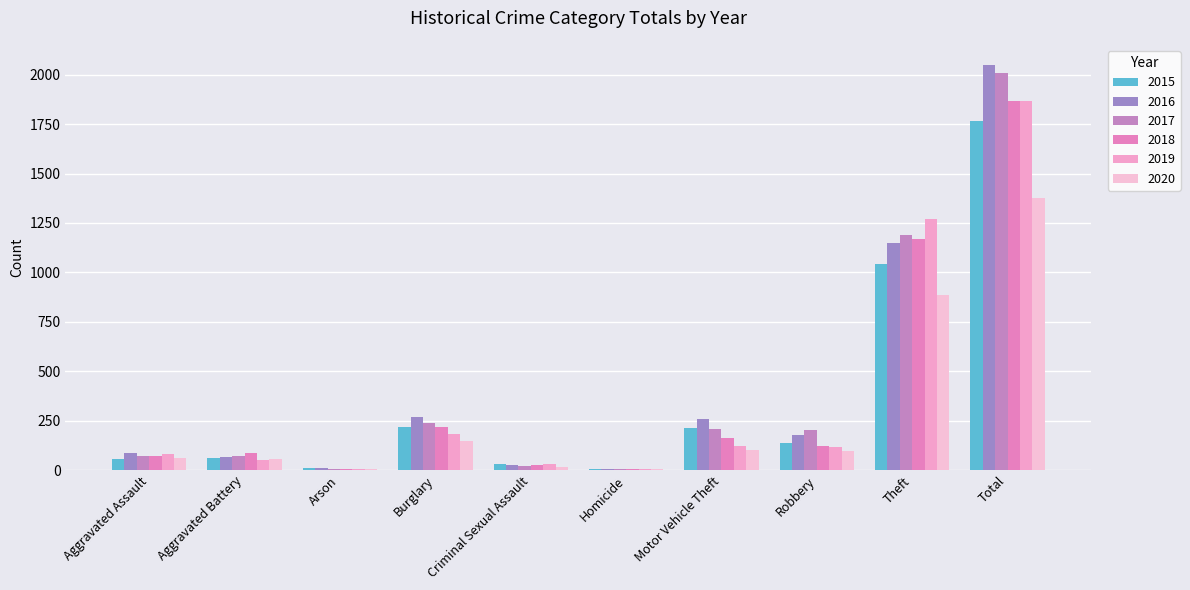

How many groups of bars are there?

10